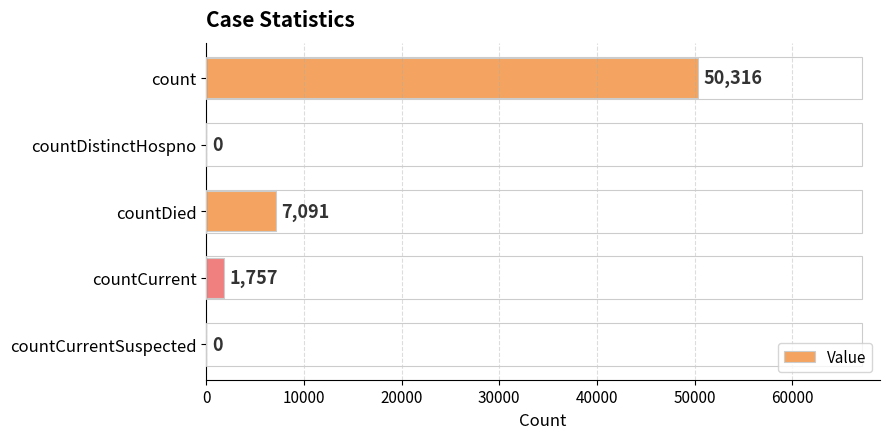

Between count and countDied, which is larger?

count